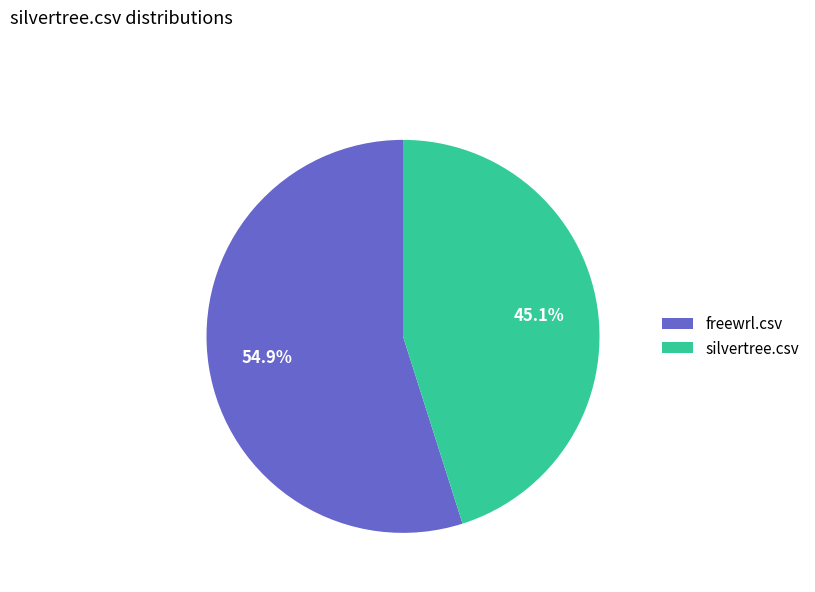

Which has a higher value, silvertree.csv or freewrl.csv?

freewrl.csv